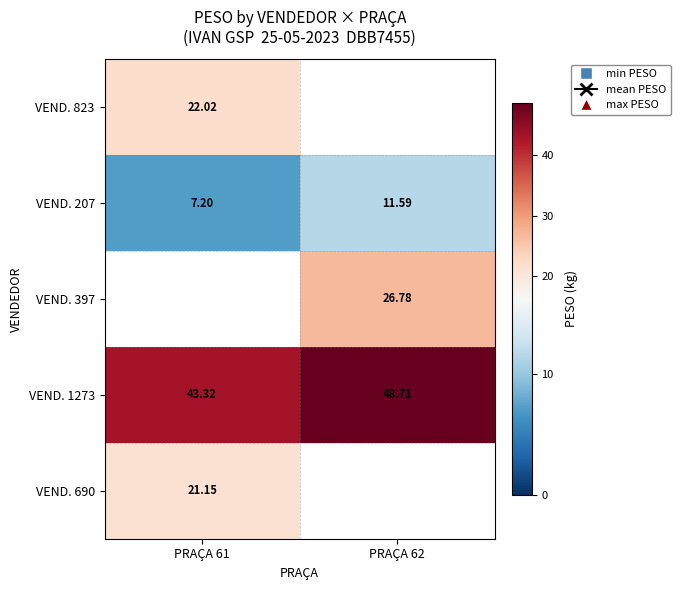

What is the lowest value of the VEND. 1273 series?

43.3